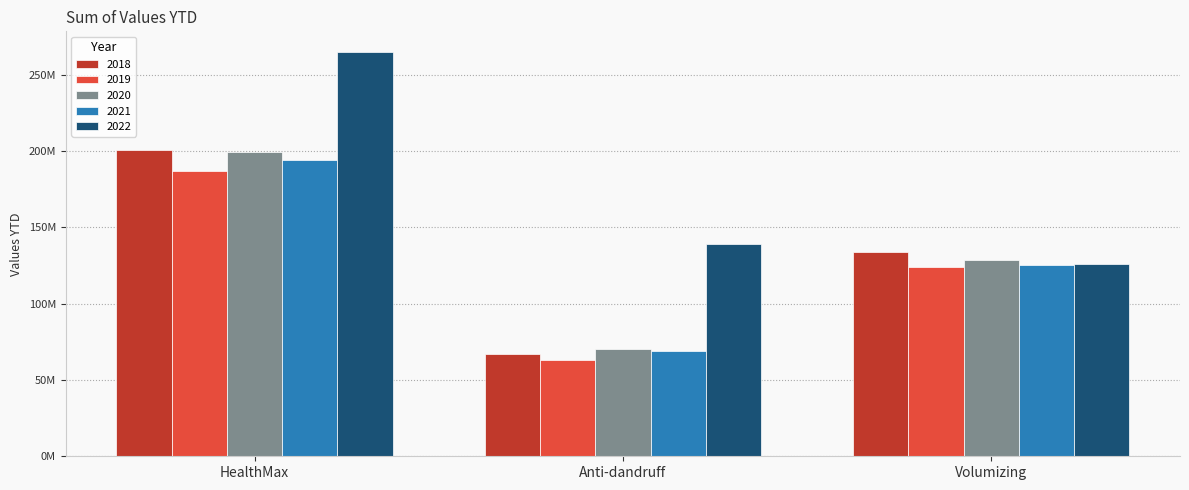

Reading left to right, list all the values displayed in this chart.

2018: 200460903	66739616	133721287
2019: 187210003	63429164	123780839
2020: 199377416	70514318	128863098
2021: 194224382	68681006	125543376
2022: 265270199	139233981	126036218